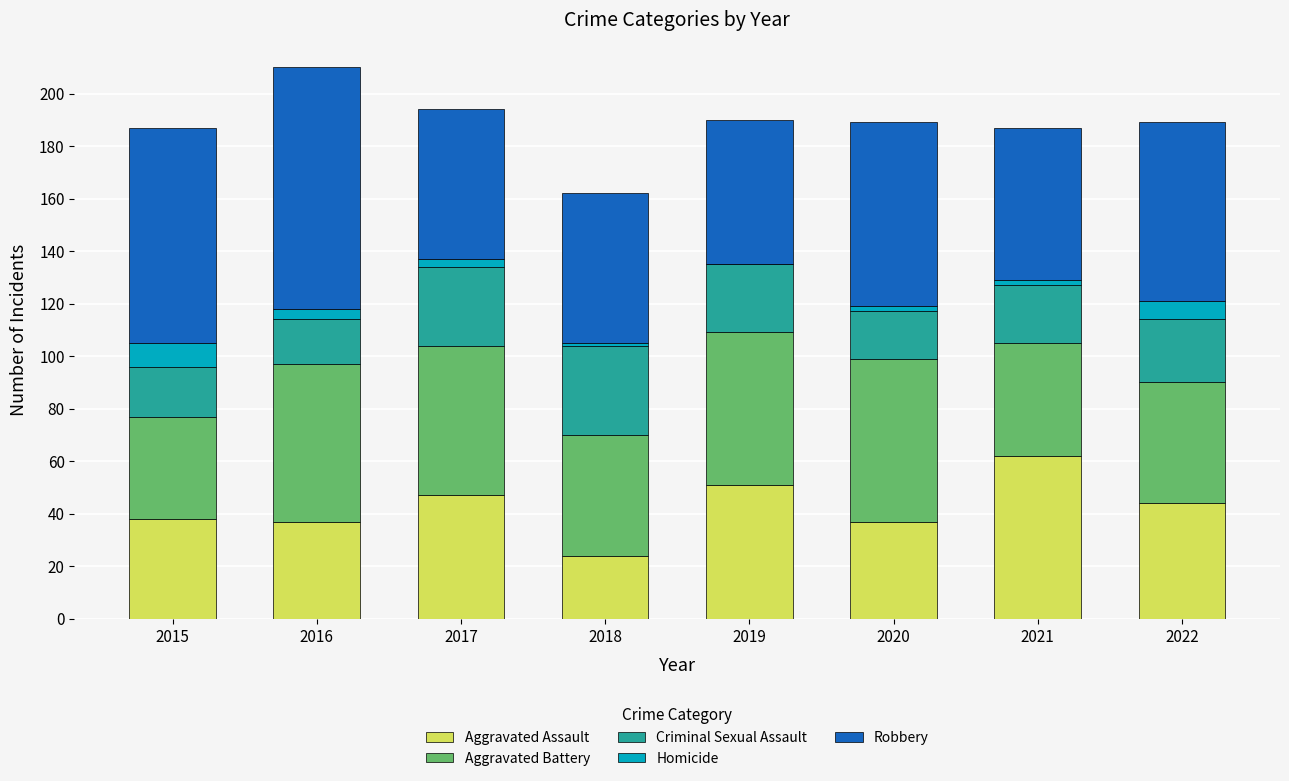

What is the maximum value for Aggravated Assault?

62